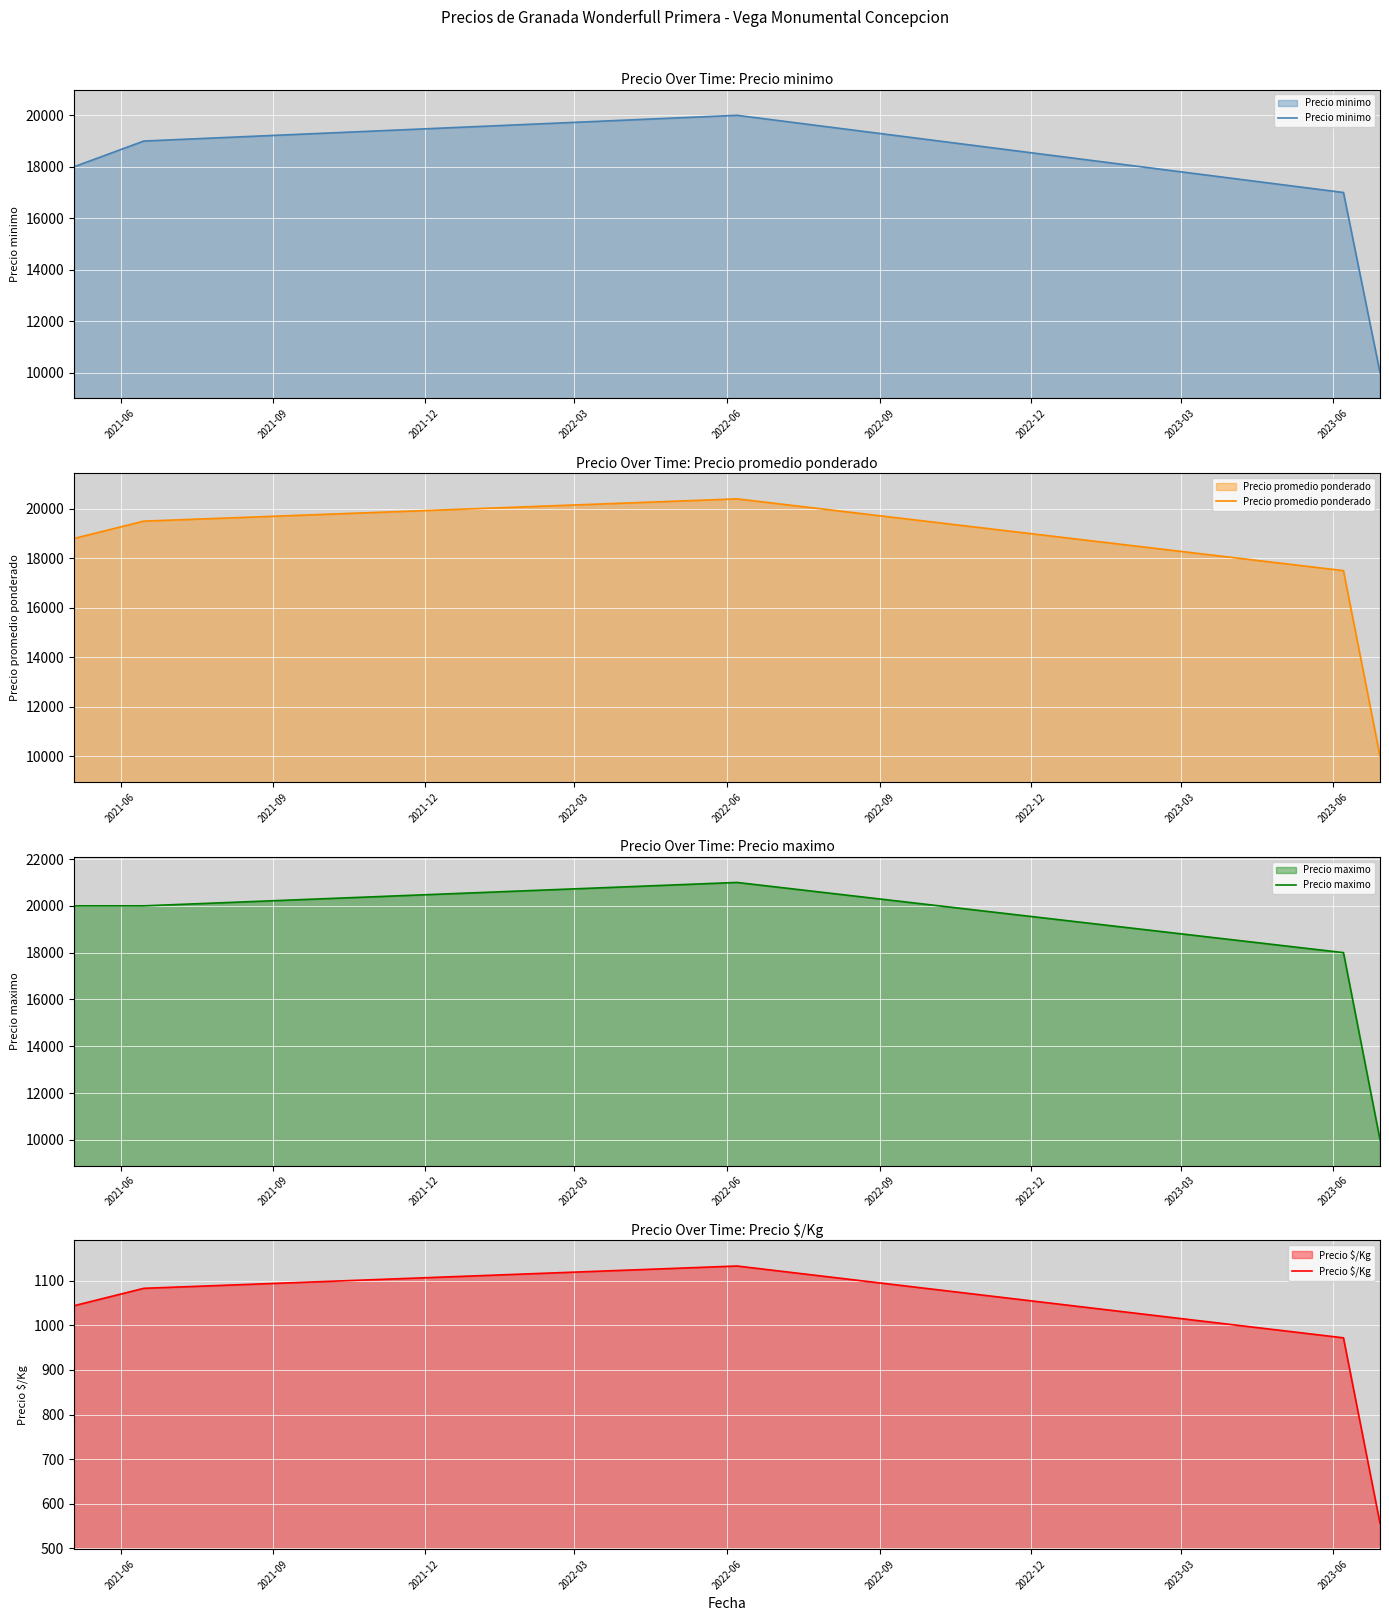

What value does the Precio promedio ponderado series have at 2021-09?

19500